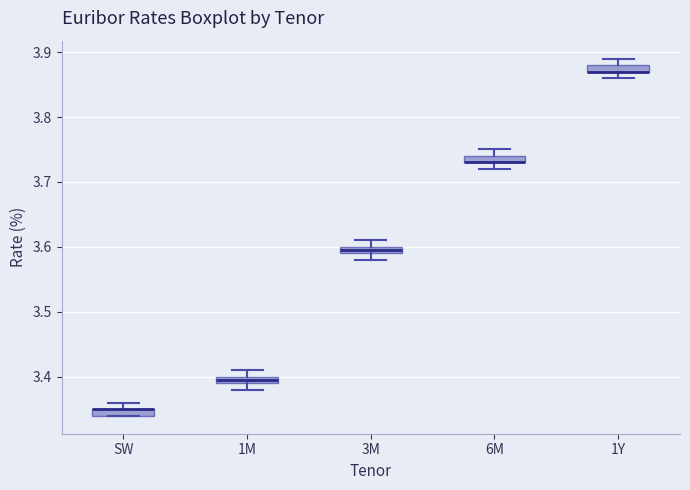

Where is the lower edge of the box for 3M on the y-axis? The values are not printed on the chart, so give them approximately, as read against the axis.

3.59